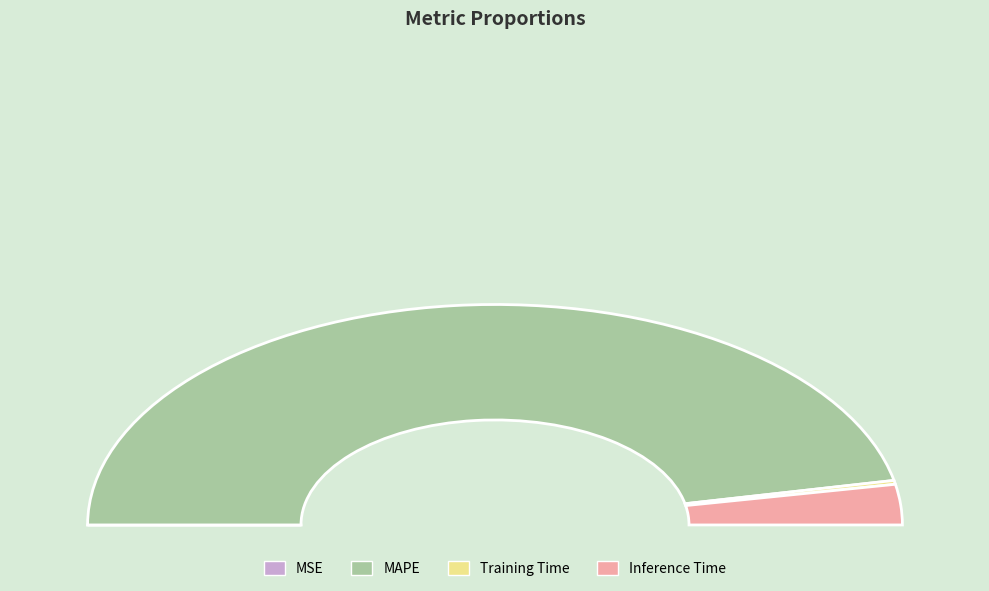

To the nearest percent, what is the difference between the largest and smallest slice percentages?

94%